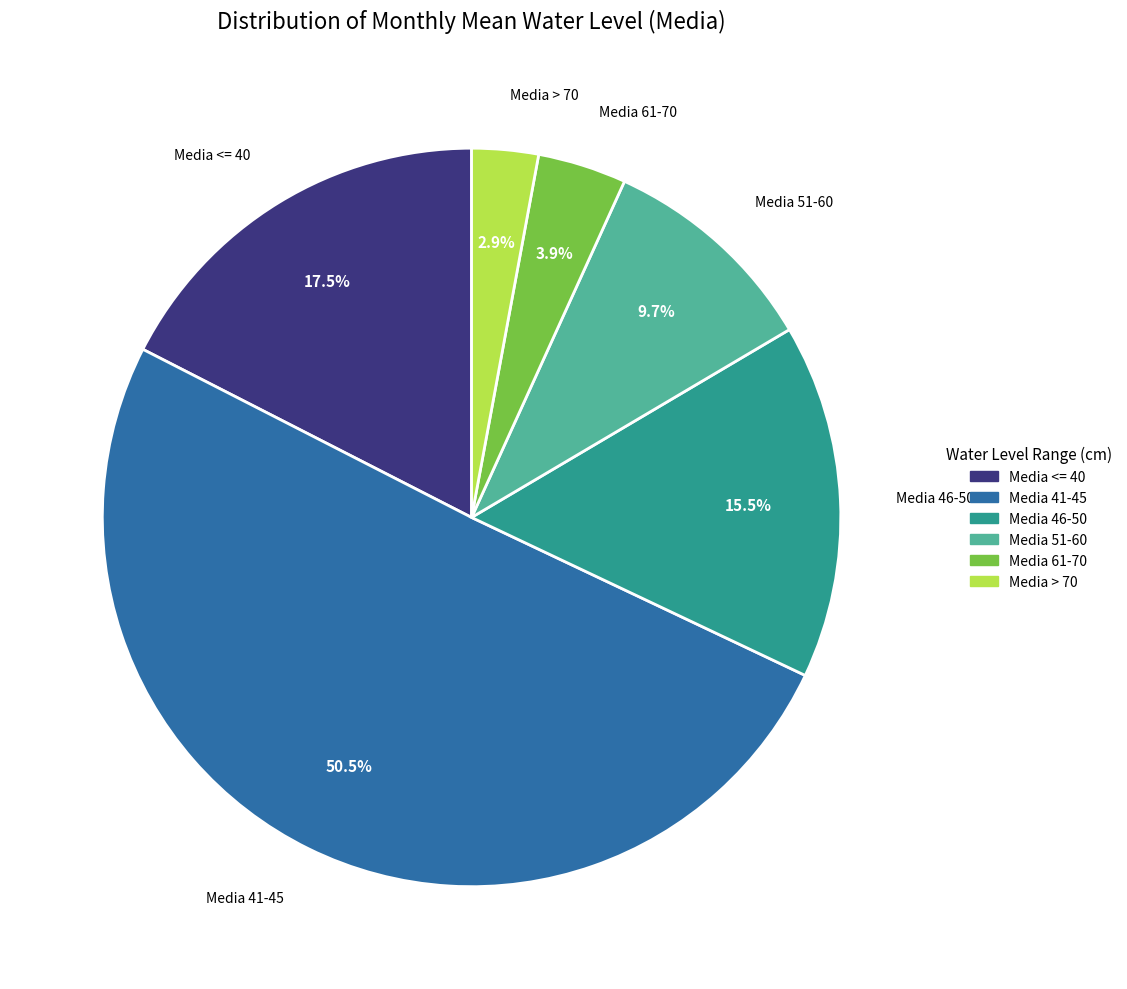

True or false: Media 51-60 accounts for 10% of the total.

True